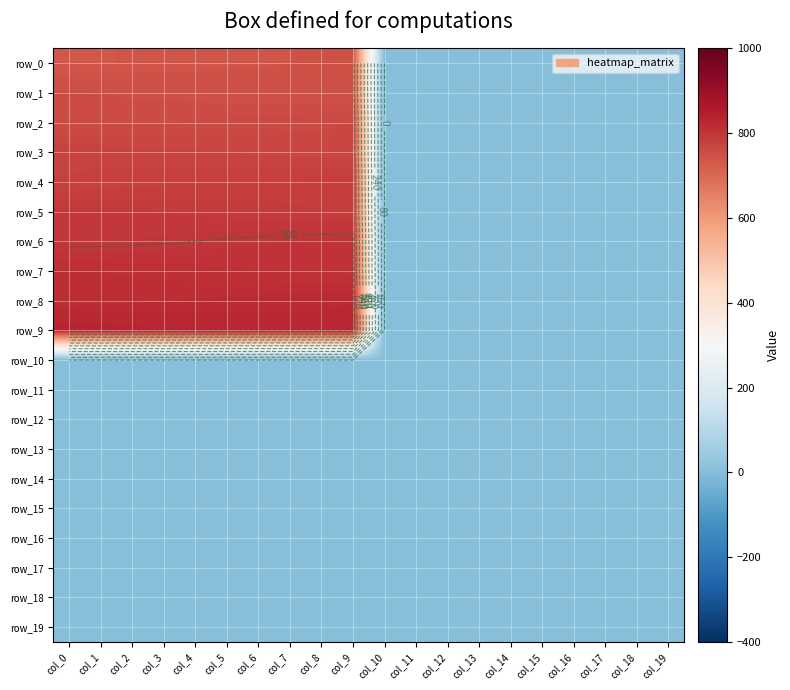

Reading left to right, list all the values displayed in this chart.

row_0: col_0=736.0	col_1=737.0	col_2=738.0	col_3=739.0	col_4=740.0	col_5=741.0	col_6=742.0	col_7=743.0	col_8=744.0	col_9=745.0	col_10=0.0	col_11=0.0	col_12=0.0	col_13=0.0	col_14=0.0	col_15=0.0	col_16=0.0	col_17=0.0	col_18=0.0	col_19=0.0
row_1: col_0=755.0	col_1=754.0	col_2=753.0	col_3=752.0	col_4=751.0	col_5=750.0	col_6=749.0	col_7=748.0	col_8=747.0	col_9=746.0	col_10=0.0	col_11=0.0	col_12=0.0	col_13=0.0	col_14=0.0	col_15=0.0	col_16=0.0	col_17=0.0	col_18=0.0	col_19=0.0
row_2: col_0=756.0	col_1=757.0	col_2=758.0	col_3=759.0	col_4=760.0	col_5=761.0	col_6=762.0	col_7=763.0	col_8=764.0	col_9=765.0	col_10=0.0	col_11=0.0	col_12=0.0	col_13=0.0	col_14=0.0	col_15=0.0	col_16=0.0	col_17=0.0	col_18=0.0	col_19=0.0
row_3: col_0=775.0	col_1=774.0	col_2=773.0	col_3=772.0	col_4=771.0	col_5=770.0	col_6=769.0	col_7=768.0	col_8=767.0	col_9=766.0	col_10=0.0	col_11=0.0	col_12=0.0	col_13=0.0	col_14=0.0	col_15=0.0	col_16=0.0	col_17=0.0	col_18=0.0	col_19=0.0
row_4: col_0=776.0	col_1=777.0	col_2=778.0	col_3=779.0	col_4=780.0	col_5=781.0	col_6=782.0	col_7=783.0	col_8=784.0	col_9=785.0	col_10=0.0	col_11=0.0	col_12=0.0	col_13=0.0	col_14=0.0	col_15=0.0	col_16=0.0	col_17=0.0	col_18=0.0	col_19=0.0
row_5: col_0=795.0	col_1=794.0	col_2=793.0	col_3=792.0	col_4=791.0	col_5=790.0	col_6=789.0	col_7=788.0	col_8=787.0	col_9=786.0	col_10=0.0	col_11=0.0	col_12=0.0	col_13=0.0	col_14=0.0	col_15=0.0	col_16=0.0	col_17=0.0	col_18=0.0	col_19=0.0
row_6: col_0=796.0	col_1=797.0	col_2=798.0	col_3=799.0	col_4=800.0	col_5=801.0	col_6=802.0	col_7=803.0	col_8=804.0	col_9=805.0	col_10=0.0	col_11=0.0	col_12=0.0	col_13=0.0	col_14=0.0	col_15=0.0	col_16=0.0	col_17=0.0	col_18=0.0	col_19=0.0
row_7: col_0=815.0	col_1=814.0	col_2=813.0	col_3=812.0	col_4=811.0	col_5=810.0	col_6=809.0	col_7=808.0	col_8=807.0	col_9=806.0	col_10=0.0	col_11=0.0	col_12=0.0	col_13=0.0	col_14=0.0	col_15=0.0	col_16=0.0	col_17=0.0	col_18=0.0	col_19=0.0
row_8: col_0=816.0	col_1=817.0	col_2=818.0	col_3=819.0	col_4=820.0	col_5=821.0	col_6=822.0	col_7=823.0	col_8=824.0	col_9=825.0	col_10=0.0	col_11=0.0	col_12=0.0	col_13=0.0	col_14=0.0	col_15=0.0	col_16=0.0	col_17=0.0	col_18=0.0	col_19=0.0
row_9: col_0=835.0	col_1=834.0	col_2=833.0	col_3=832.0	col_4=831.0	col_5=830.0	col_6=829.0	col_7=828.0	col_8=827.0	col_9=826.0	col_10=0.0	col_11=0.0	col_12=0.0	col_13=0.0	col_14=0.0	col_15=0.0	col_16=0.0	col_17=0.0	col_18=0.0	col_19=0.0
row_10: col_0=0.0	col_1=0.0	col_2=0.0	col_3=0.0	col_4=0.0	col_5=0.0	col_6=0.0	col_7=0.0	col_8=0.0	col_9=0.0	col_10=0.0	col_11=0.0	col_12=0.0	col_13=0.0	col_14=0.0	col_15=0.0	col_16=0.0	col_17=0.0	col_18=0.0	col_19=0.0
row_11: col_0=0.0	col_1=0.0	col_2=0.0	col_3=0.0	col_4=0.0	col_5=0.0	col_6=0.0	col_7=0.0	col_8=0.0	col_9=0.0	col_10=0.0	col_11=0.0	col_12=0.0	col_13=0.0	col_14=0.0	col_15=0.0	col_16=0.0	col_17=0.0	col_18=0.0	col_19=0.0
row_12: col_0=0.0	col_1=0.0	col_2=0.0	col_3=0.0	col_4=0.0	col_5=0.0	col_6=0.0	col_7=0.0	col_8=0.0	col_9=0.0	col_10=0.0	col_11=0.0	col_12=0.0	col_13=0.0	col_14=0.0	col_15=0.0	col_16=0.0	col_17=0.0	col_18=0.0	col_19=0.0
row_13: col_0=0.0	col_1=0.0	col_2=0.0	col_3=0.0	col_4=0.0	col_5=0.0	col_6=0.0	col_7=0.0	col_8=0.0	col_9=0.0	col_10=0.0	col_11=0.0	col_12=0.0	col_13=0.0	col_14=0.0	col_15=0.0	col_16=0.0	col_17=0.0	col_18=0.0	col_19=0.0
row_14: col_0=0.0	col_1=0.0	col_2=0.0	col_3=0.0	col_4=0.0	col_5=0.0	col_6=0.0	col_7=0.0	col_8=0.0	col_9=0.0	col_10=0.0	col_11=0.0	col_12=0.0	col_13=0.0	col_14=0.0	col_15=0.0	col_16=0.0	col_17=0.0	col_18=0.0	col_19=0.0
row_15: col_0=0.0	col_1=0.0	col_2=0.0	col_3=0.0	col_4=0.0	col_5=0.0	col_6=0.0	col_7=0.0	col_8=0.0	col_9=0.0	col_10=0.0	col_11=0.0	col_12=0.0	col_13=0.0	col_14=0.0	col_15=0.0	col_16=0.0	col_17=0.0	col_18=0.0	col_19=0.0
row_16: col_0=0.0	col_1=0.0	col_2=0.0	col_3=0.0	col_4=0.0	col_5=0.0	col_6=0.0	col_7=0.0	col_8=0.0	col_9=0.0	col_10=0.0	col_11=0.0	col_12=0.0	col_13=0.0	col_14=0.0	col_15=0.0	col_16=0.0	col_17=0.0	col_18=0.0	col_19=0.0
row_17: col_0=0.0	col_1=0.0	col_2=0.0	col_3=0.0	col_4=0.0	col_5=0.0	col_6=0.0	col_7=0.0	col_8=0.0	col_9=0.0	col_10=0.0	col_11=0.0	col_12=0.0	col_13=0.0	col_14=0.0	col_15=0.0	col_16=0.0	col_17=0.0	col_18=0.0	col_19=0.0
row_18: col_0=0.0	col_1=0.0	col_2=0.0	col_3=0.0	col_4=0.0	col_5=0.0	col_6=0.0	col_7=0.0	col_8=0.0	col_9=0.0	col_10=0.0	col_11=0.0	col_12=0.0	col_13=0.0	col_14=0.0	col_15=0.0	col_16=0.0	col_17=0.0	col_18=0.0	col_19=0.0
row_19: col_0=0.0	col_1=0.0	col_2=0.0	col_3=0.0	col_4=0.0	col_5=0.0	col_6=0.0	col_7=0.0	col_8=0.0	col_9=0.0	col_10=0.0	col_11=0.0	col_12=0.0	col_13=0.0	col_14=0.0	col_15=0.0	col_16=0.0	col_17=0.0	col_18=0.0	col_19=0.0